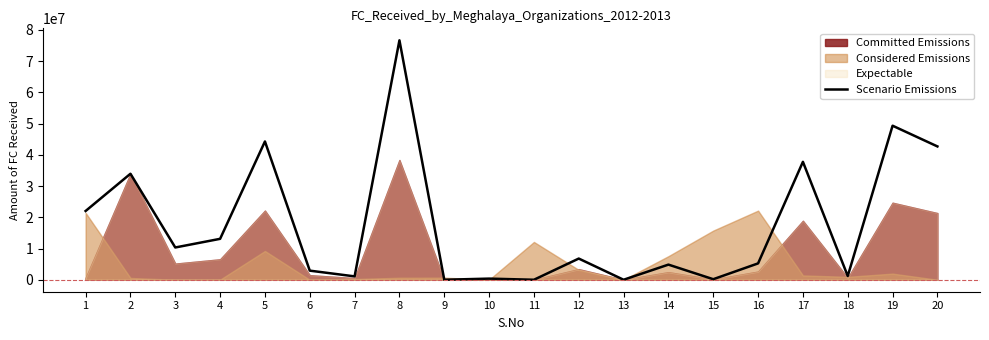

What is the value of the 1st point from the left?

22014000.0